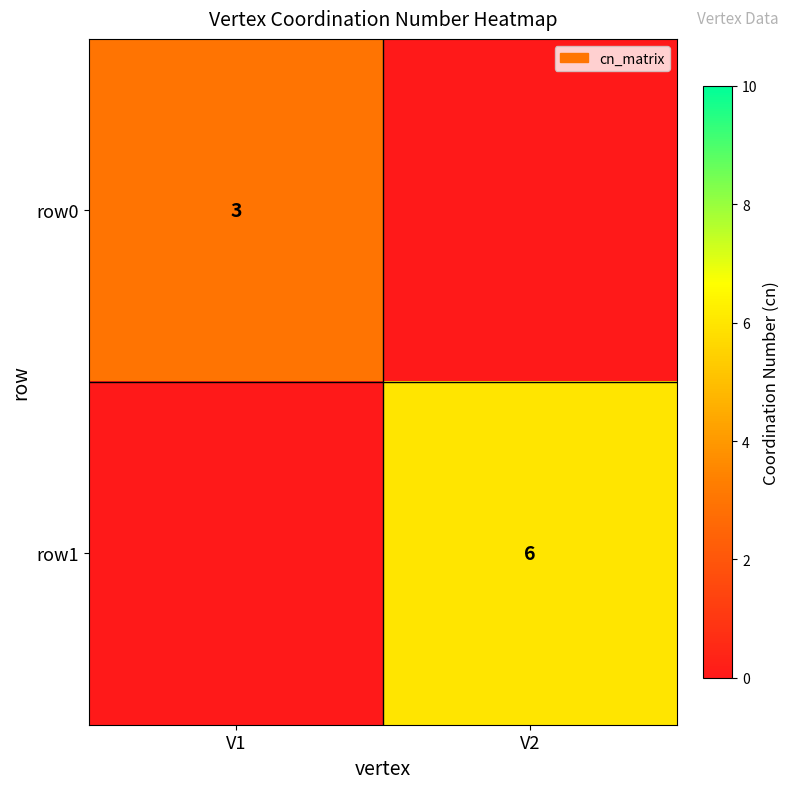

True or false: row0 has a value of 3 at V1.

True